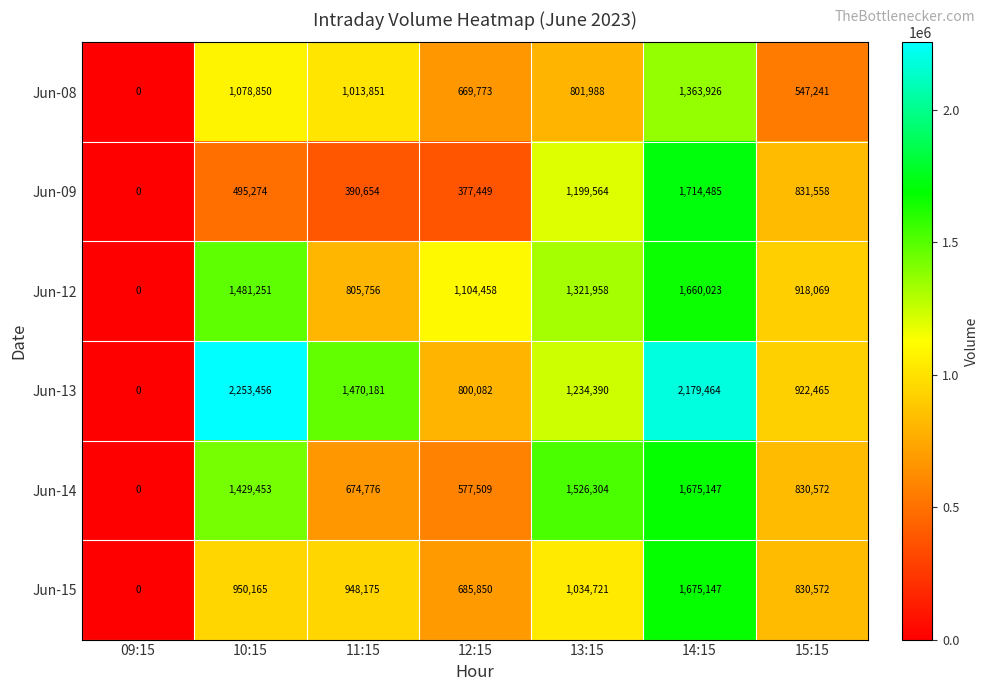

At 11:15, list the series in order from largest to smallest.

Jun-13, Jun-08, Jun-15, Jun-12, Jun-14, Jun-09